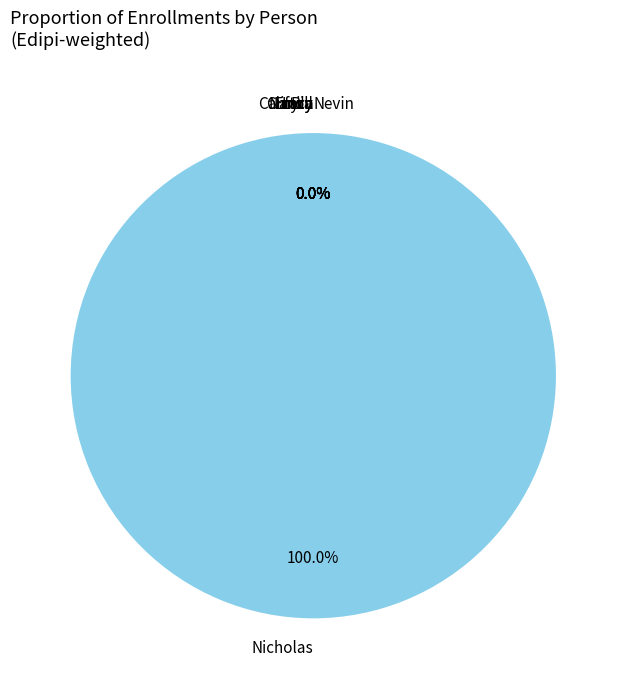

Is it true that Bill is 1% of the pie?

False